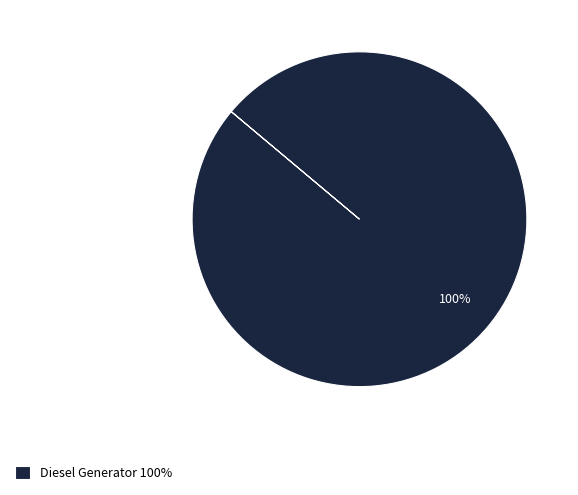

Is it true that Diesel Generator 100% is 100% of the pie?

True